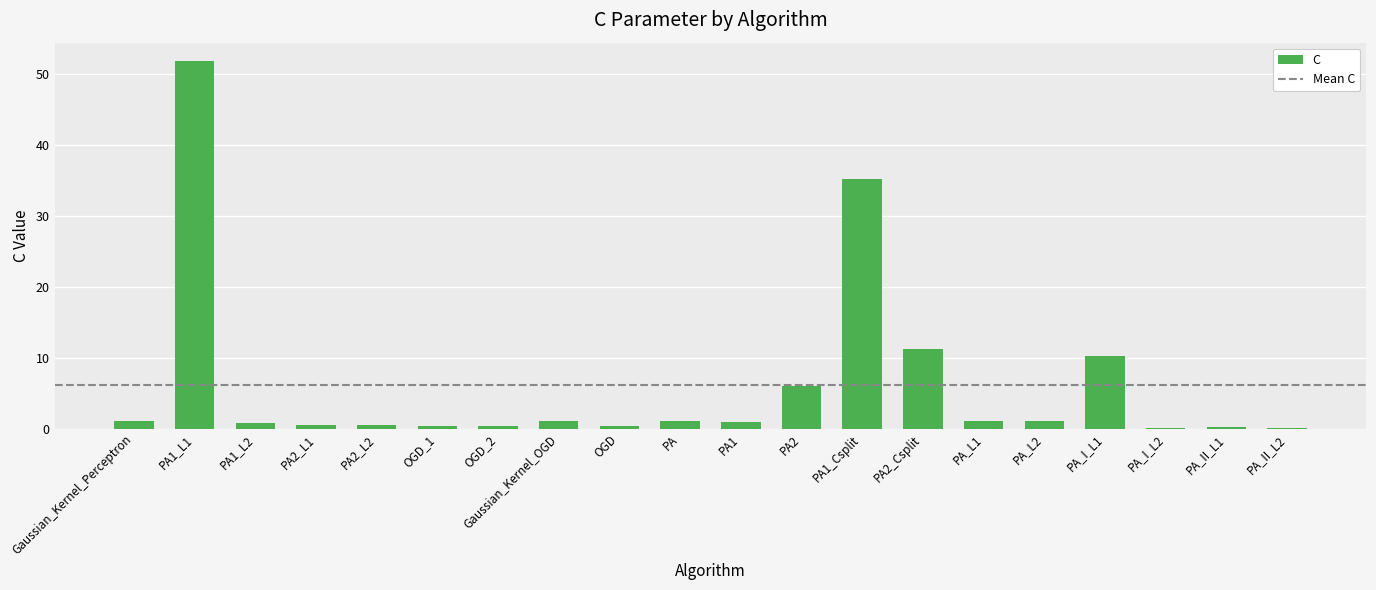

Is it true that the value at PA1_Csplit is 35.2?

True